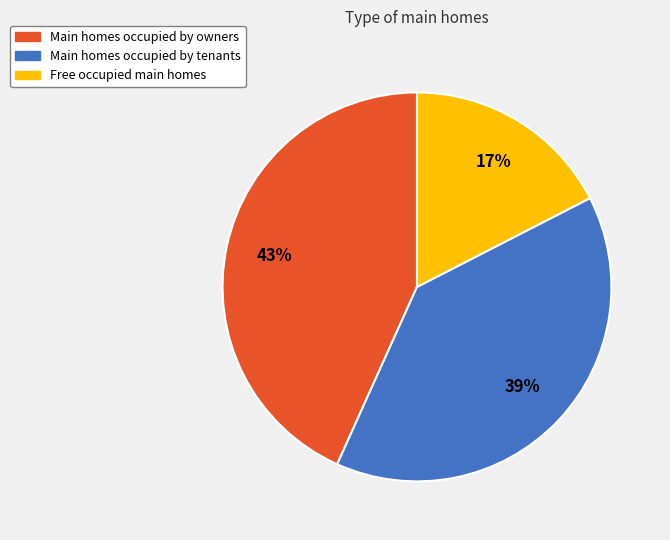

Is there a majority slice in this chart?

No